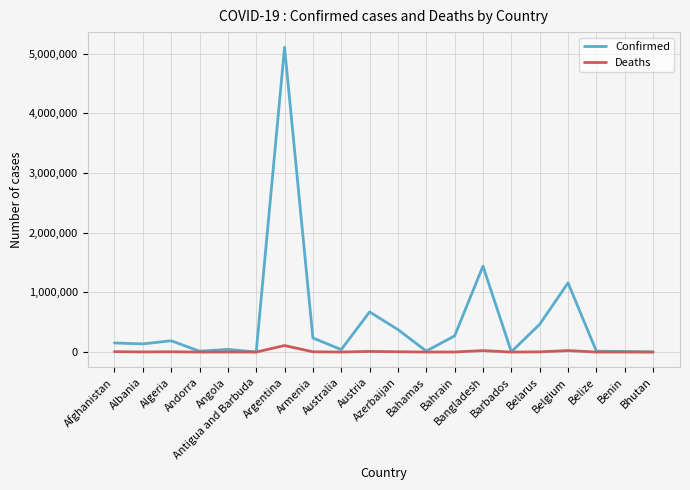

What is the difference between the Confirmed values at Afghanistan and Belize?

137181